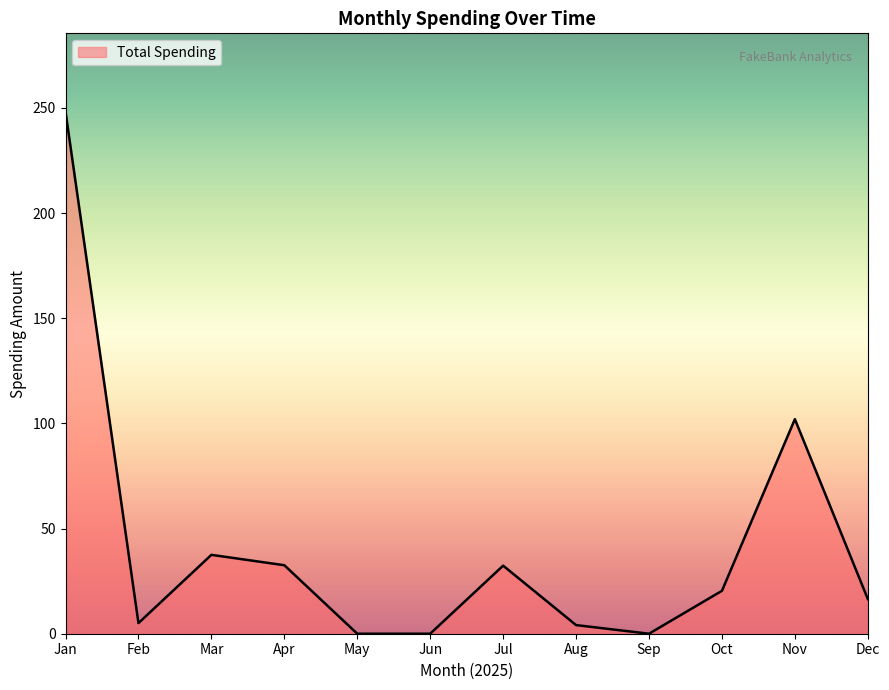

True or false: the data shows 14.2 at Jul.

False